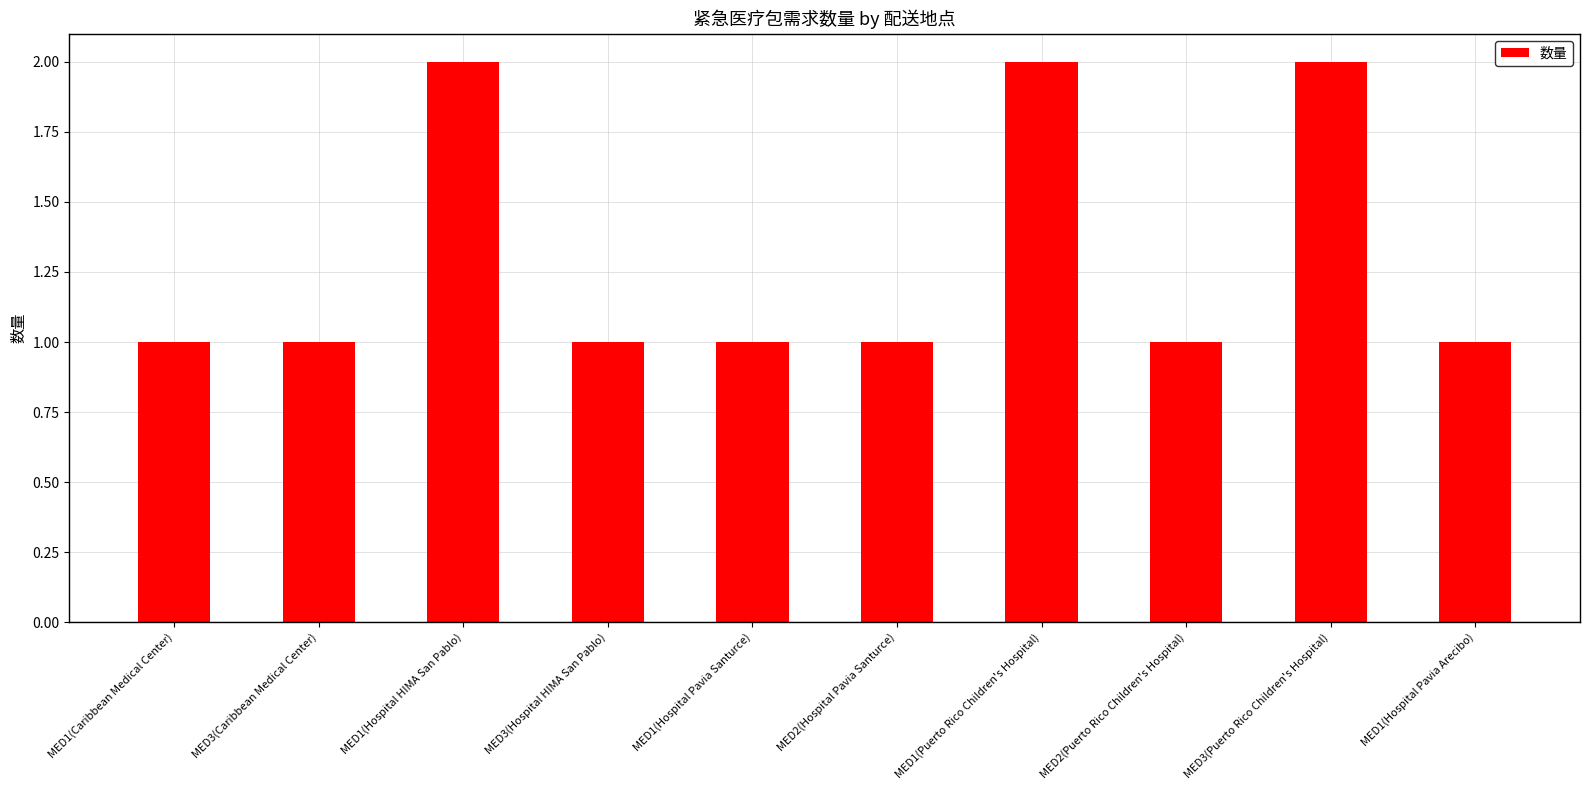

What is the minimum value shown in the chart?

1